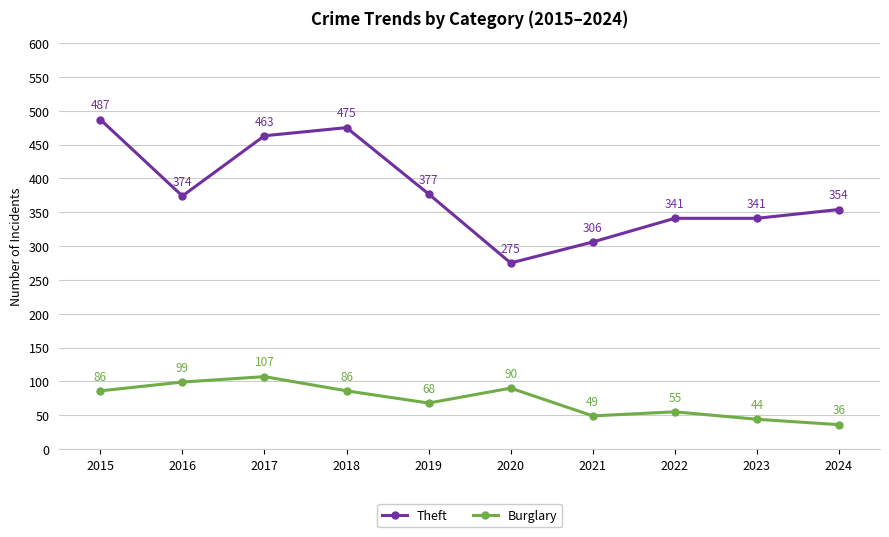

List the series in order of their peak value, highest first.

Theft, Burglary